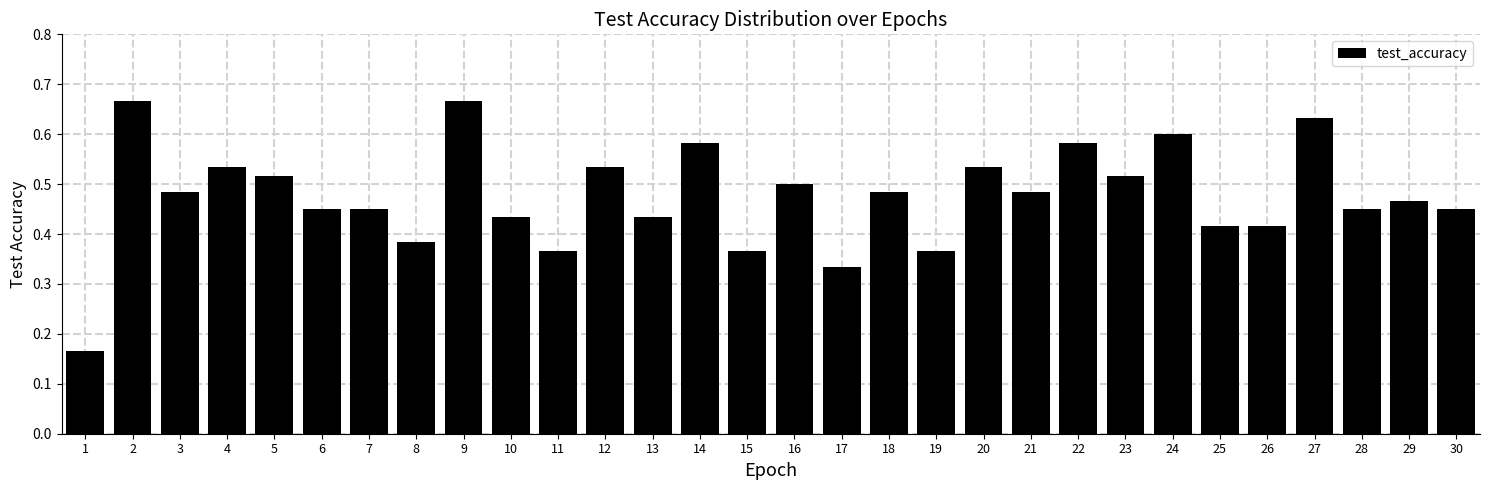

What is the sum of all values?

14.3